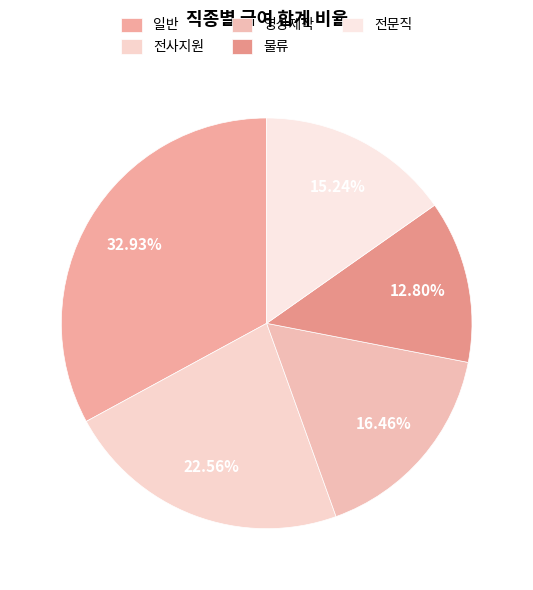

To the nearest percent, what is the combined percentage of 물류 and 일반?

46%